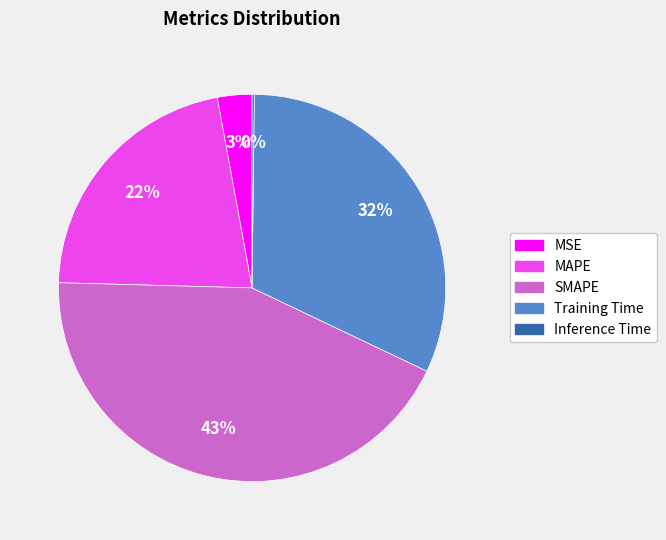

To the nearest percent, what is the difference between the Training Time and MAPE slice percentages?

10%